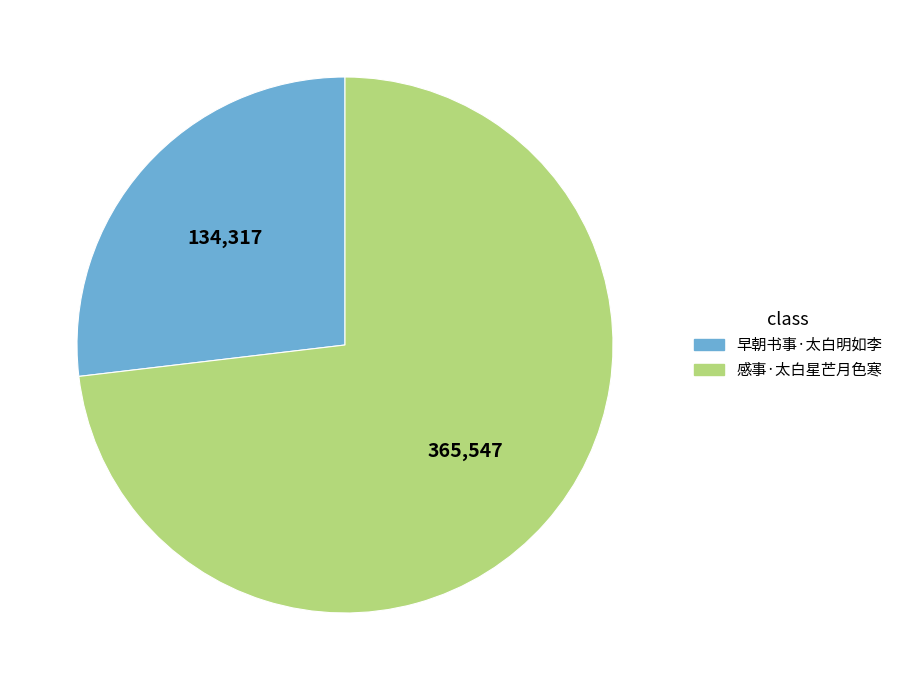

Count the number of slices in the pie.

2